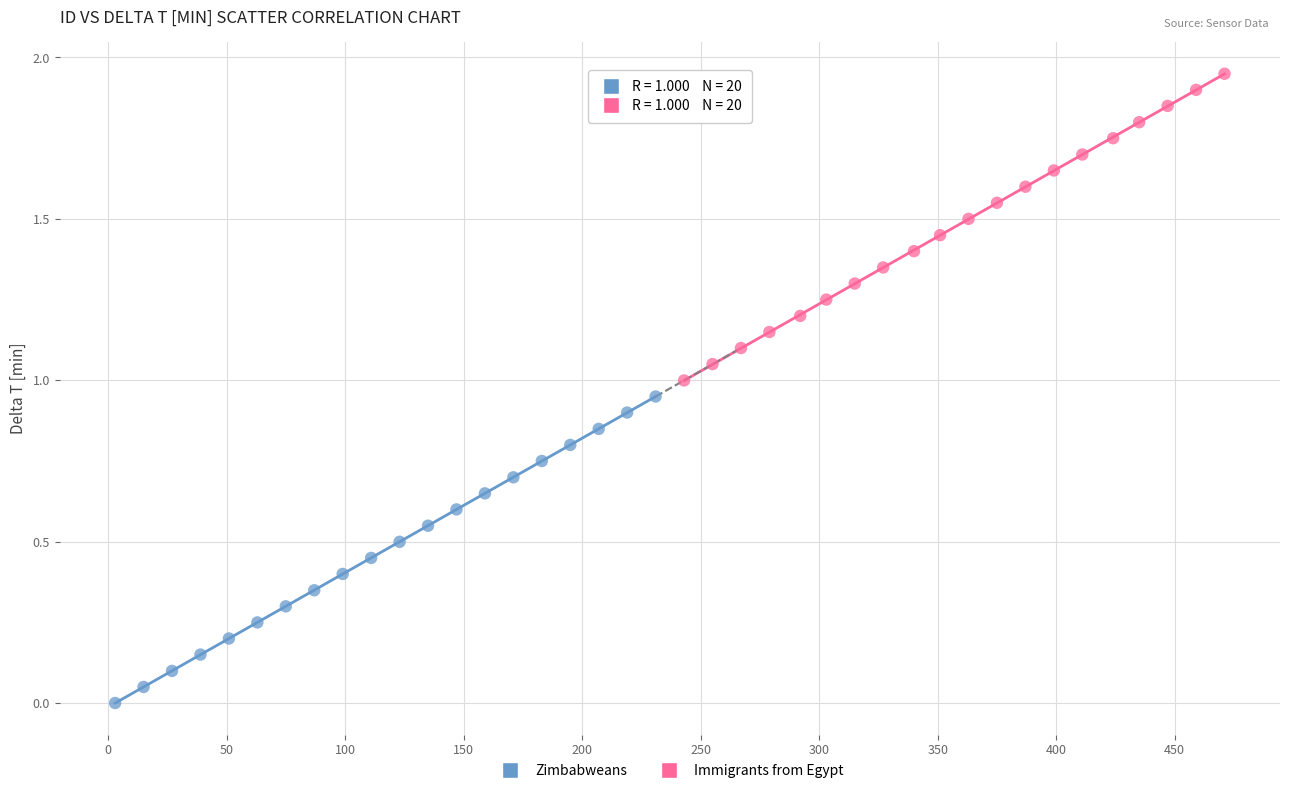

What are all the series names shown in the legend?

Zimbabweans, Immigrants from Egypt